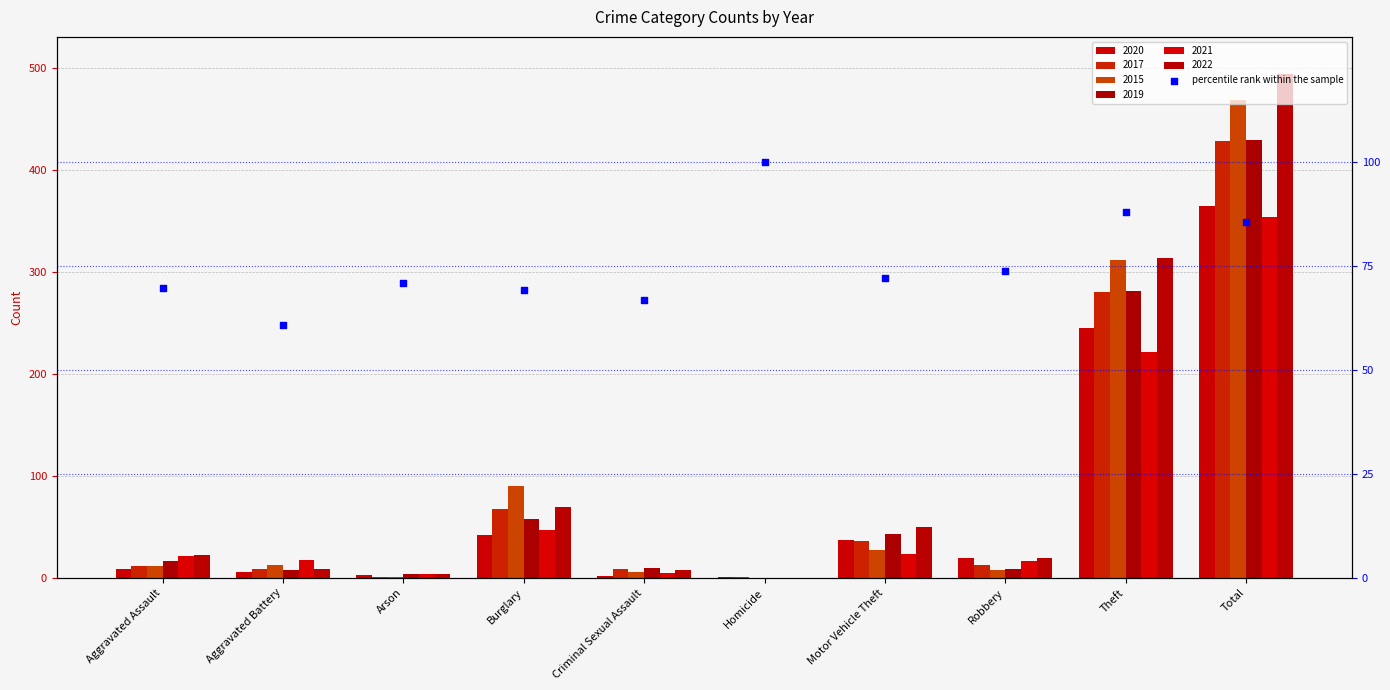

Between Aggravated Assault and Total, which is larger?

Total